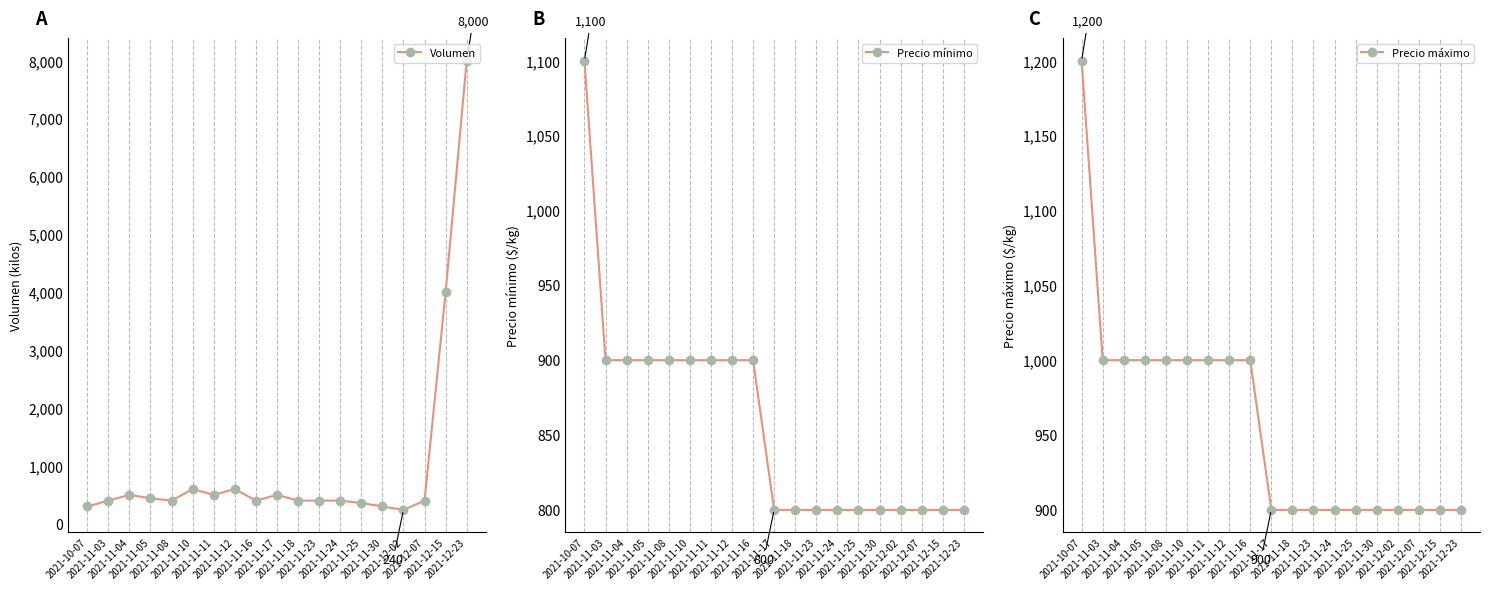

What are all the series names shown in the legend?

Volumen, Precio mínimo, Precio máximo